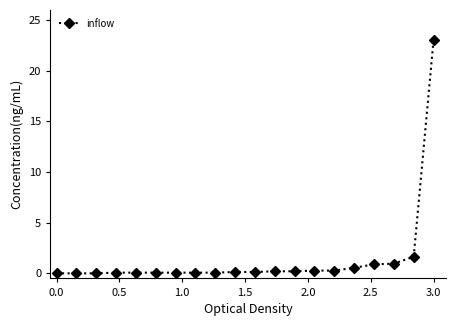

What is the value of the 19th point from the left?

1.6